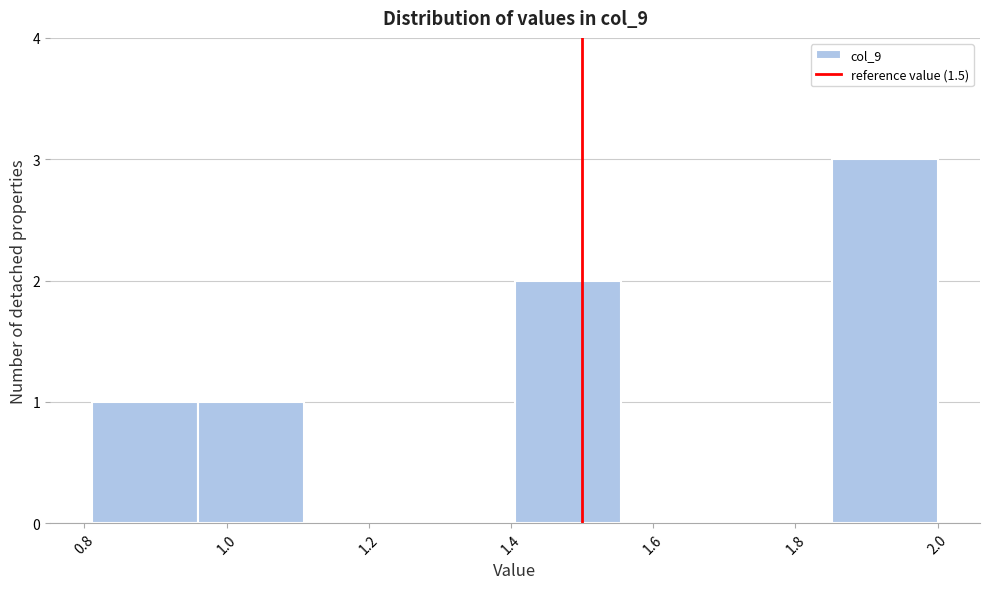

Over which range of the x-axis is the bar tallest?

1.86 to 2.00